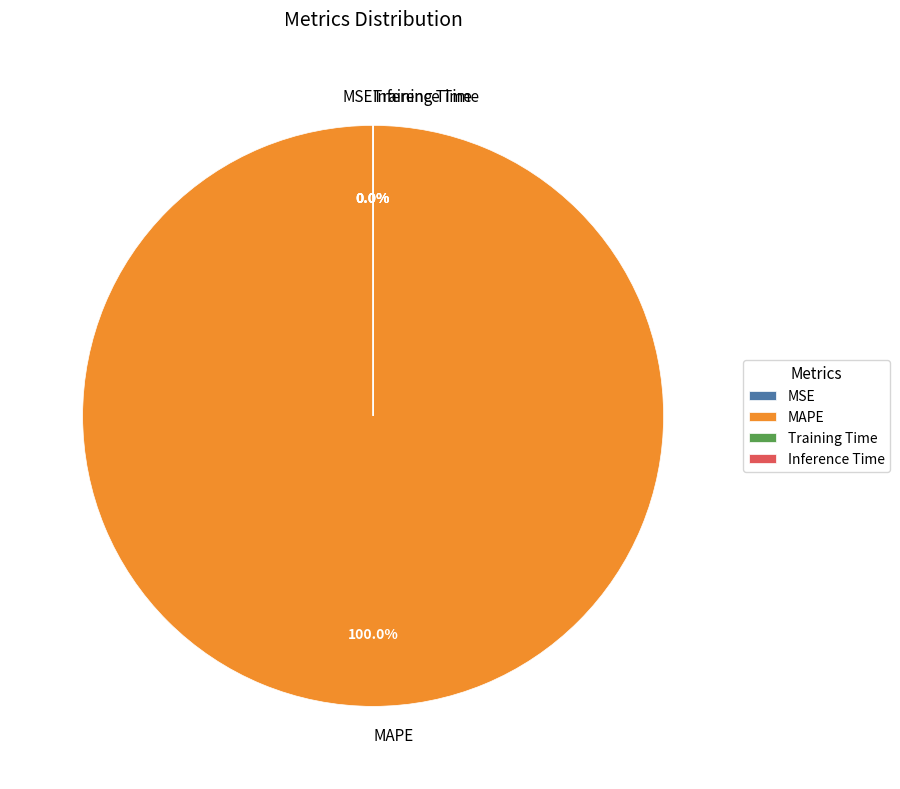

Which category has the biggest portion of the pie?

MAPE